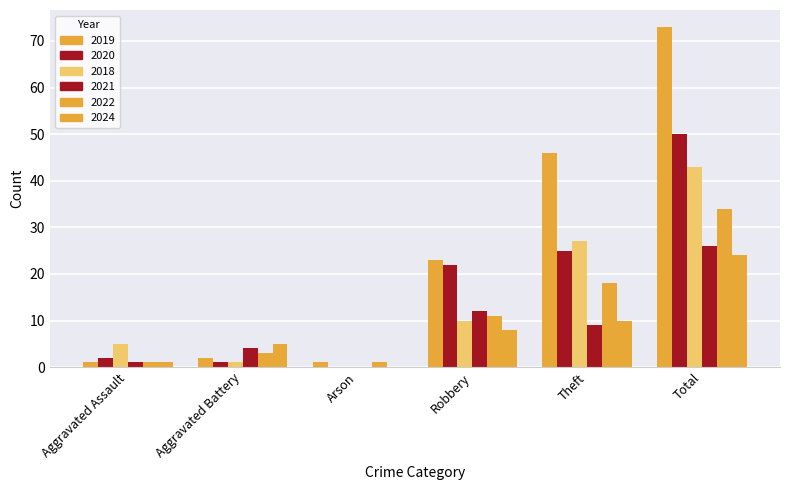

How many groups of bars are there?

6